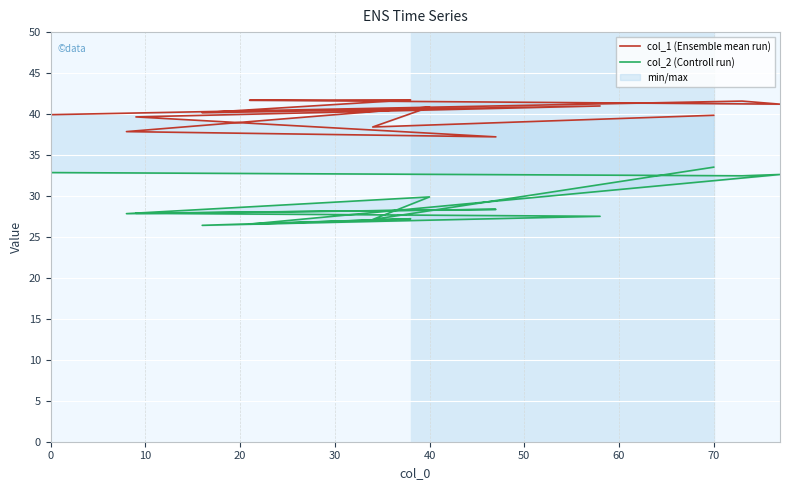

True or false: col_1 (Ensemble mean run) and col_2 (Controll run) cross at least once.

False